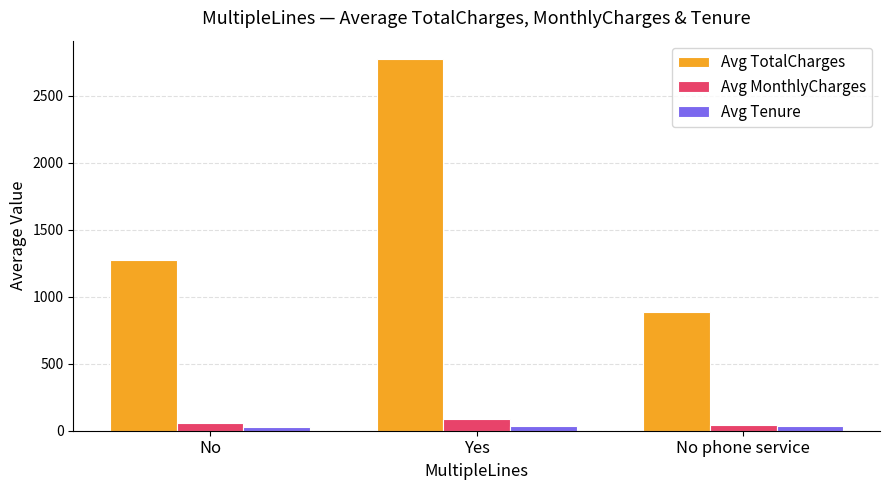

How many values in the Avg Tenure series are below 32?

1